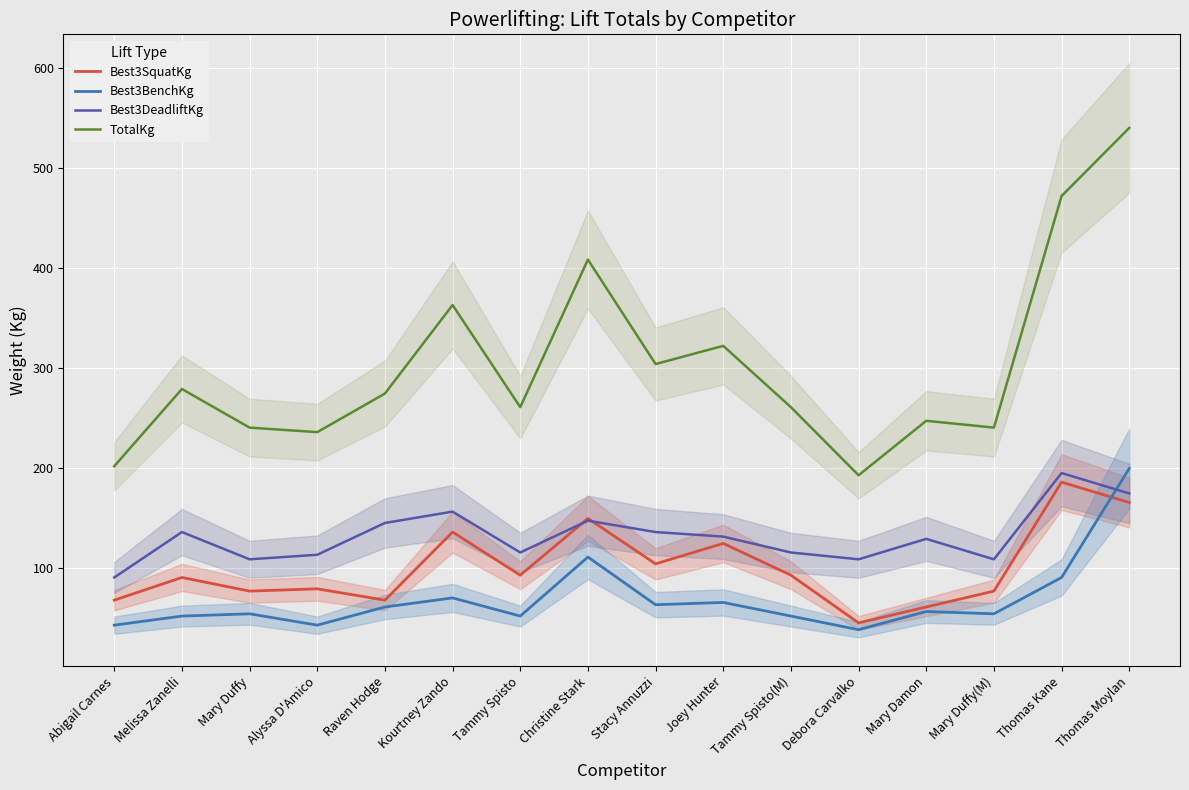

Read the Best3DeadliftKg value at Stacy Annuzzi.

136.1